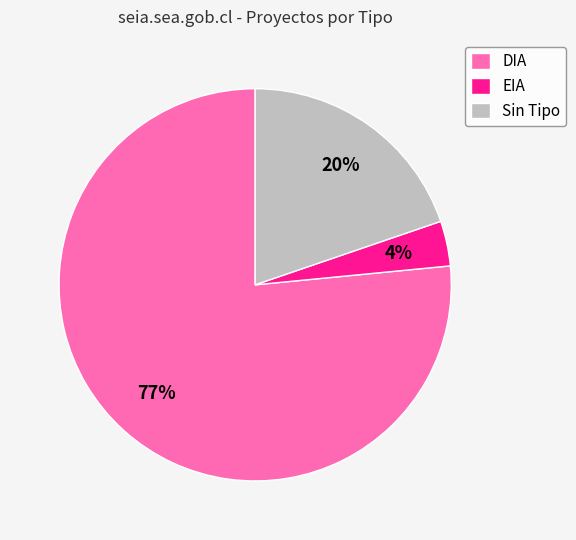

To the nearest percent, what percentage of the pie is EIA?

4%